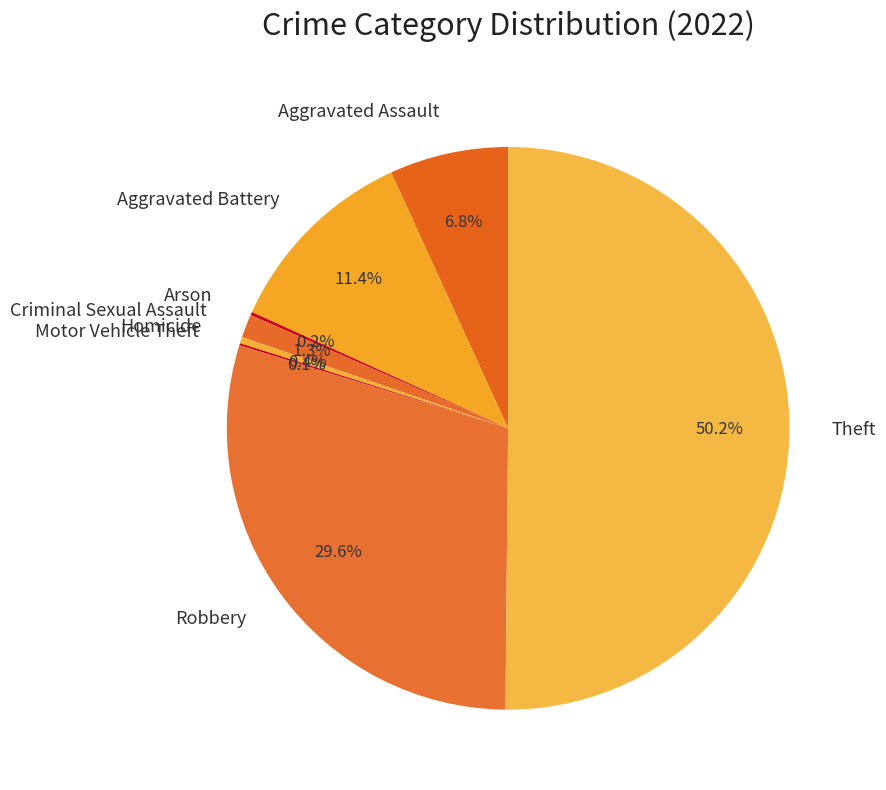

What is the majority slice?

Theft